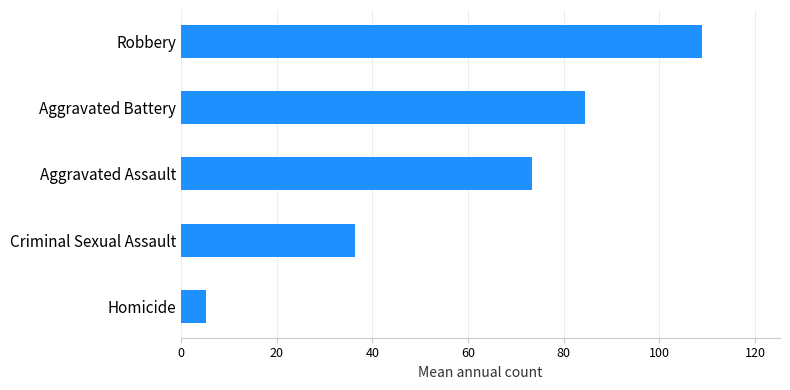

Reading bottom to top, list all the values displayed in this chart.

5.1	36.4	73.3	84.4	108.9